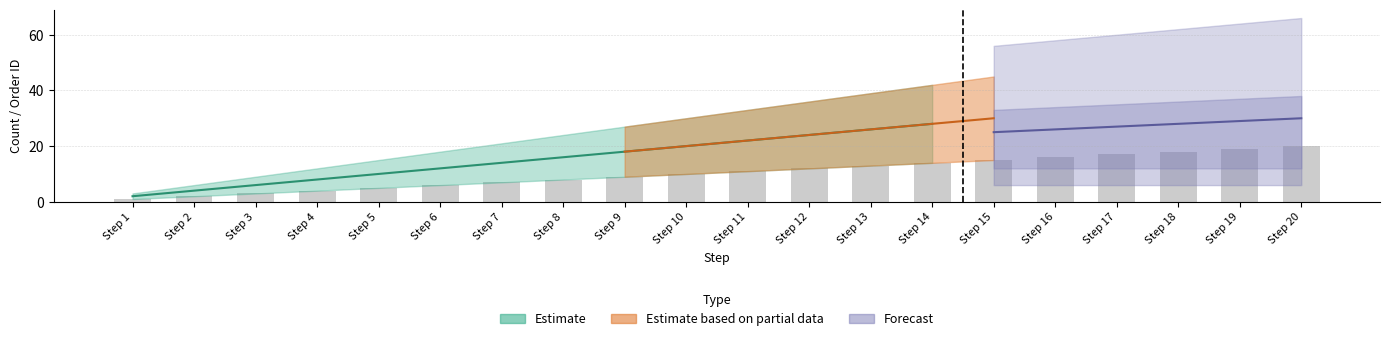

At which category does the chart reach its minimum across all series?

Step 1